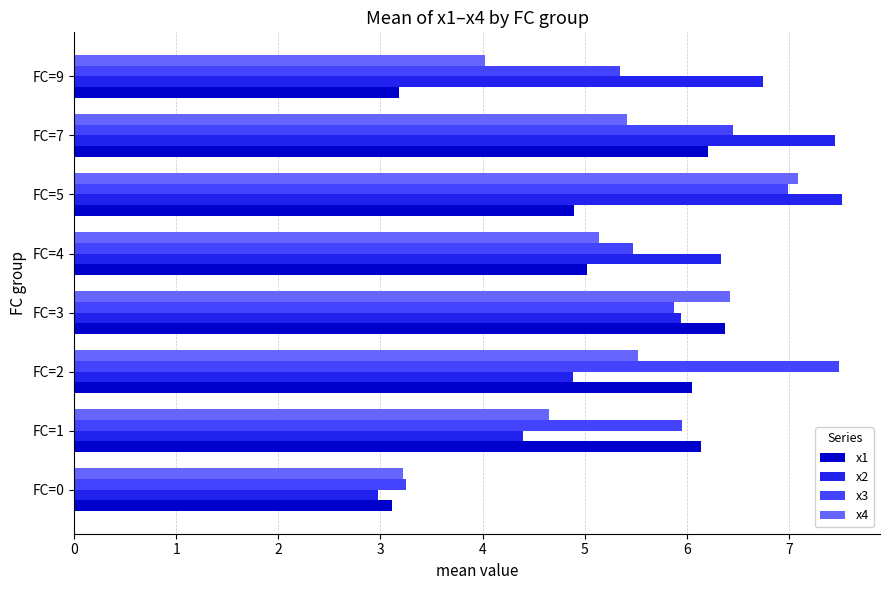

What is the greatest value displayed?

7.5